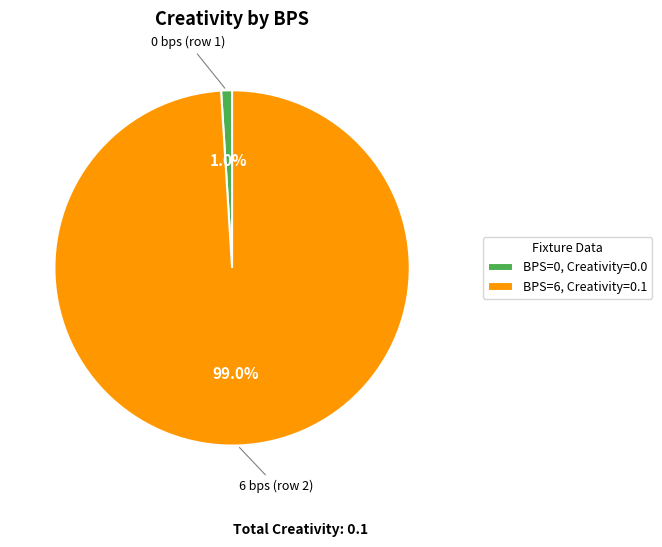

To the nearest percent, what is the average slice percentage?

50%